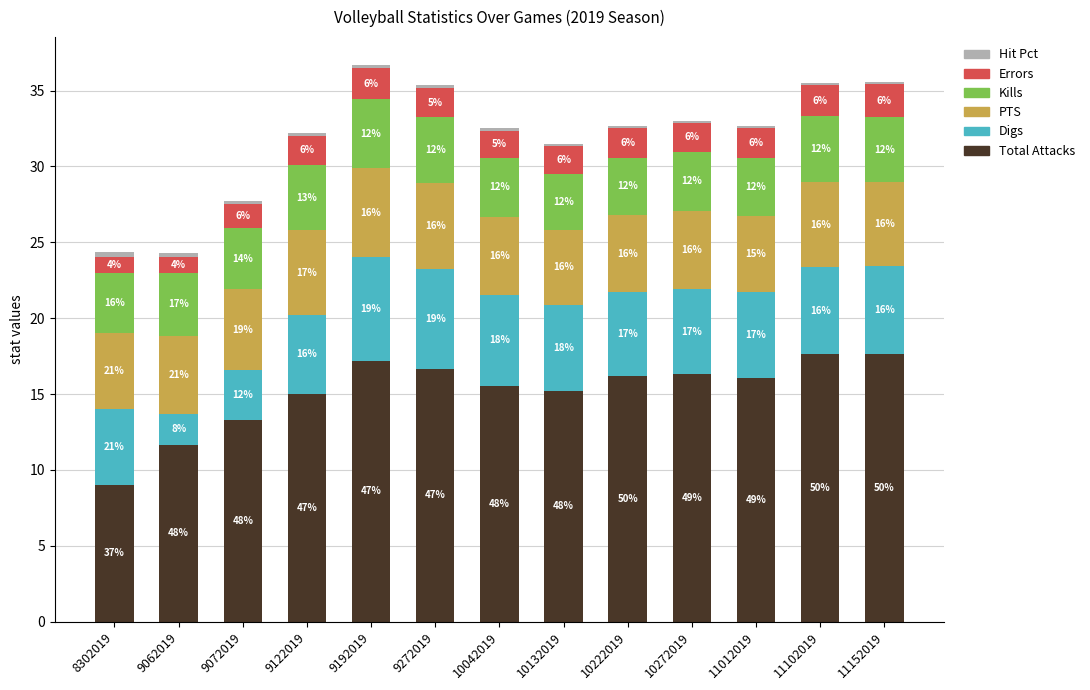

How many bars are there in total?

13